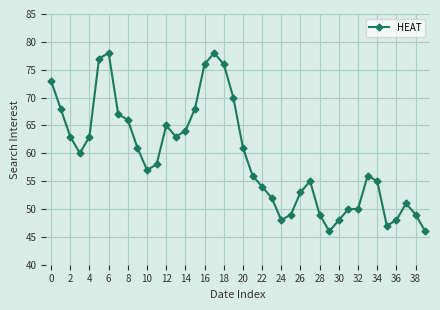

What is the minimum value shown in the chart?

46